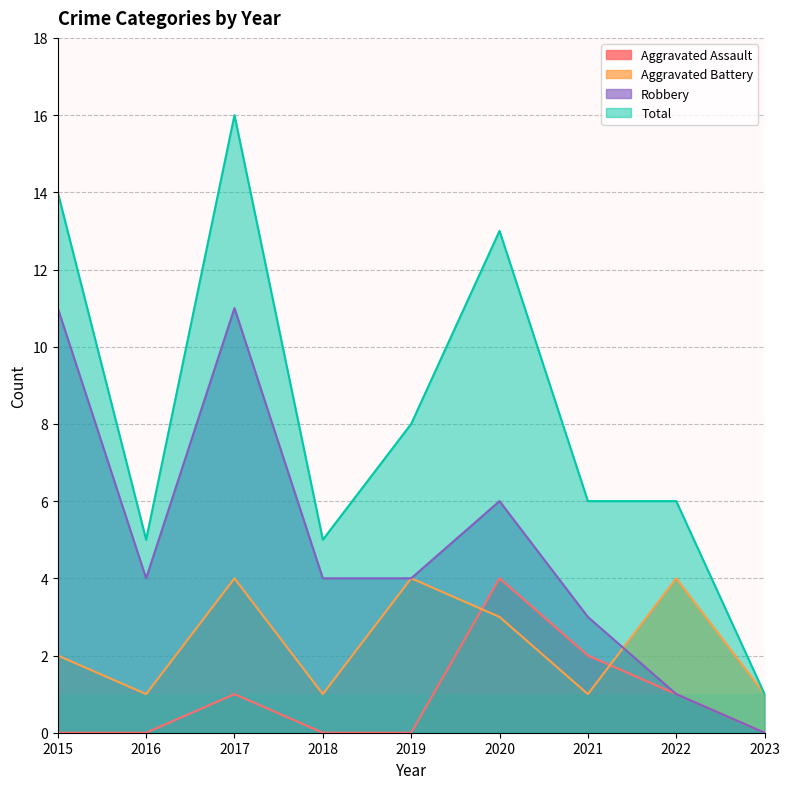

What is the total value across all series at 2022?

12